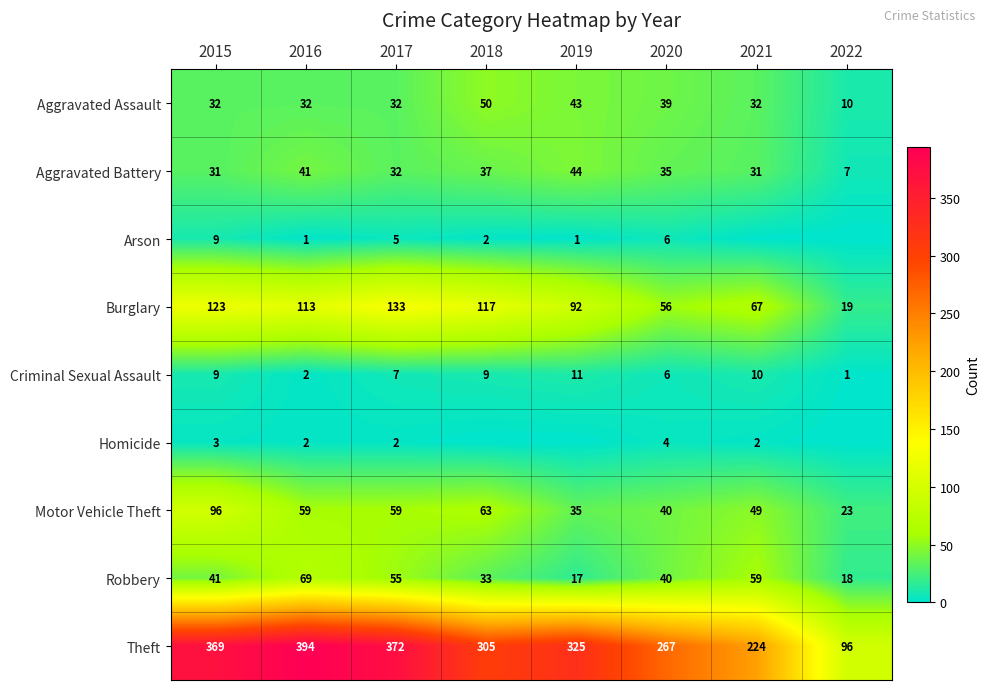

Is the value of Robbery at 2017 greater than the value of Aggravated Assault at 2018?

Yes